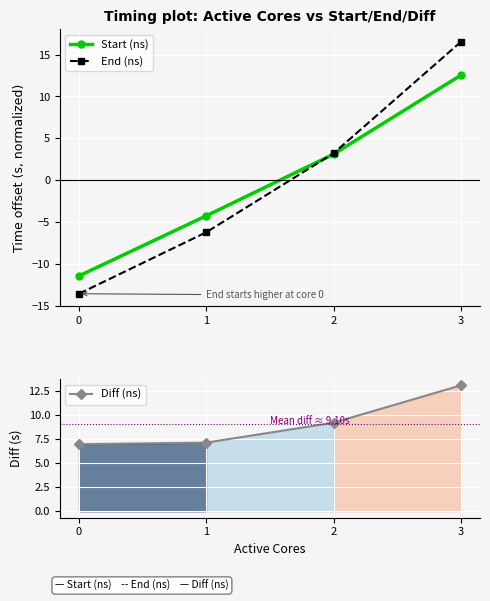

At which label does Diff (ns) first exceed 9?

2